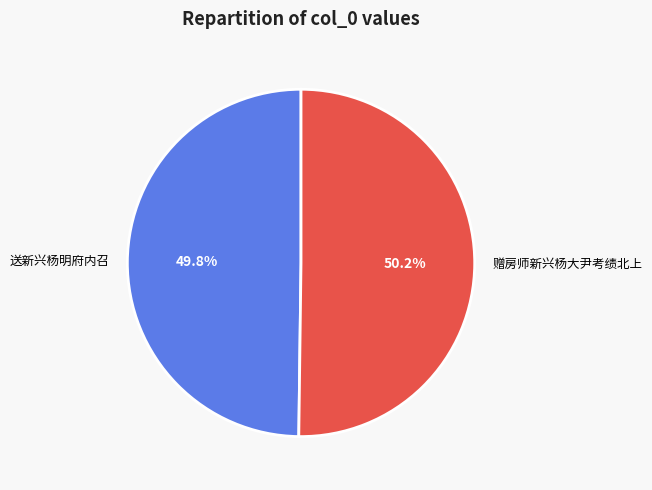

Count the number of slices in the pie.

2